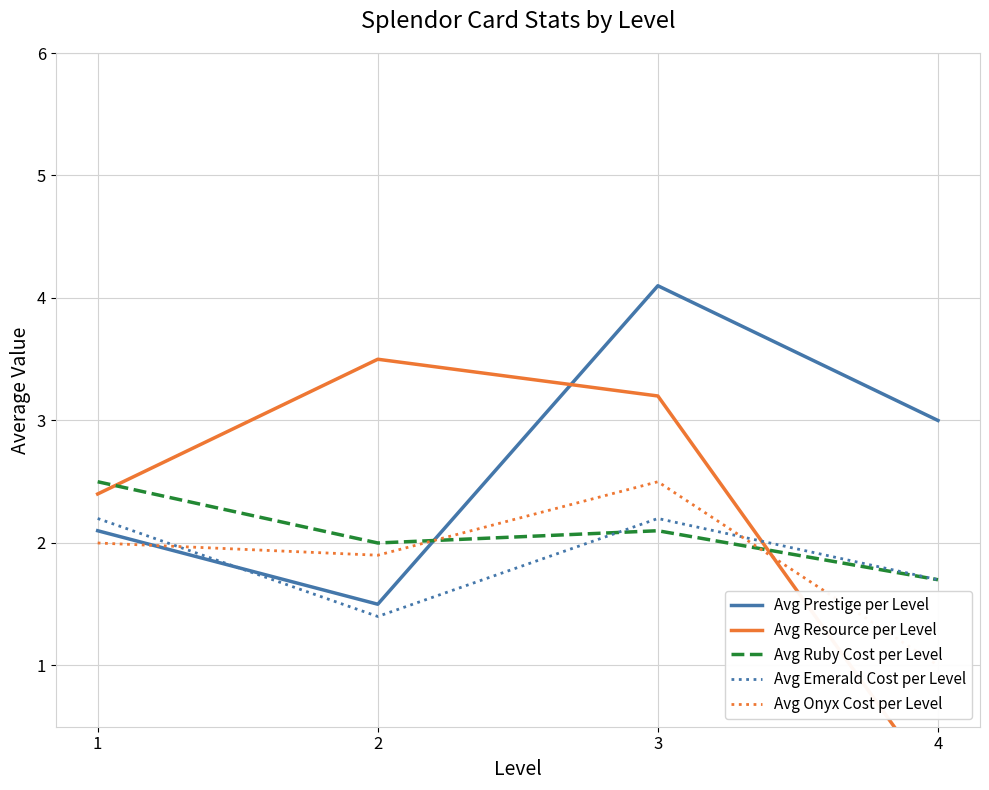

Between 1 and 4, which series saw the biggest shift?

Avg Resource per Level